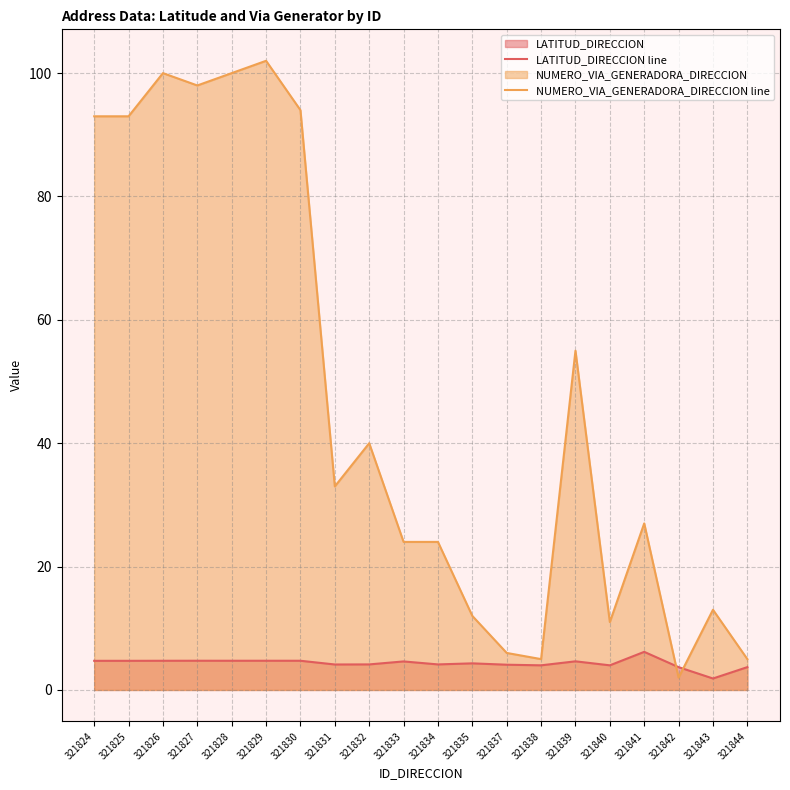

Reading left to right, transcribe all the data shown in this chart.

LATITUD_DIRECCION line: 321824=4.7	321825=4.7	321826=4.7	321827=4.7	321828=4.7	321829=4.7	321830=4.7	321831=4.1	321832=4.1	321833=4.6	321834=4.1	321835=4.3	321837=4.1	321838=4.0	321839=4.6	321840=4.0	321841=6.2	321842=3.7	321843=1.9	321844=3.7
NUMERO_VIA_GENERADORA_DIRECCION line: 321824=93.0	321825=93.0	321826=100.0	321827=98.0	321828=100.0	321829=102.0	321830=94.0	321831=33.0	321832=40.0	321833=24.0	321834=24.0	321835=12.0	321837=6.0	321838=5.0	321839=55.0	321840=11.0	321841=27.0	321842=2.0	321843=13.0	321844=5.0